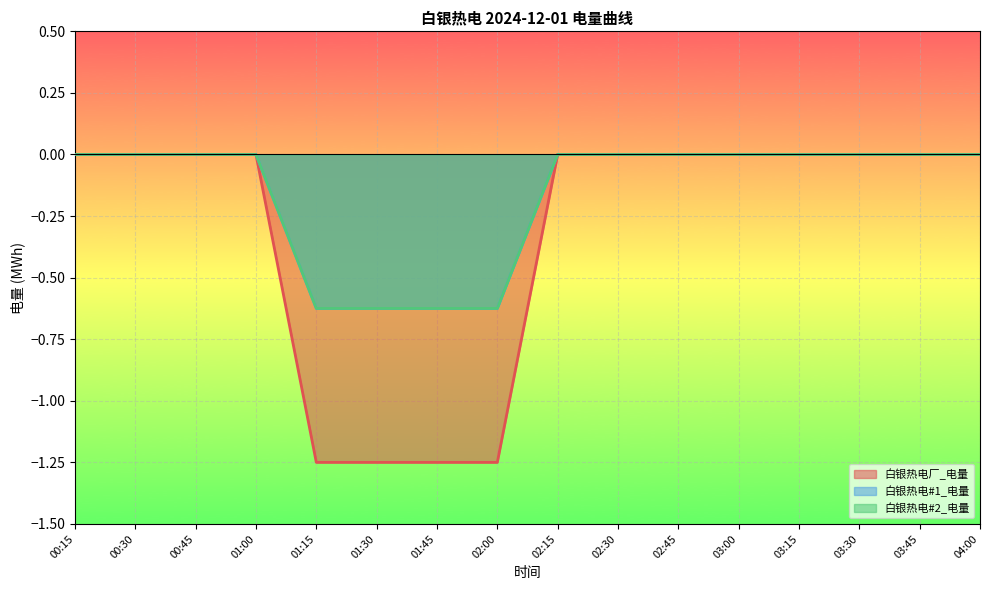

Which series has the largest total across all categories?

白银热电#1_电量